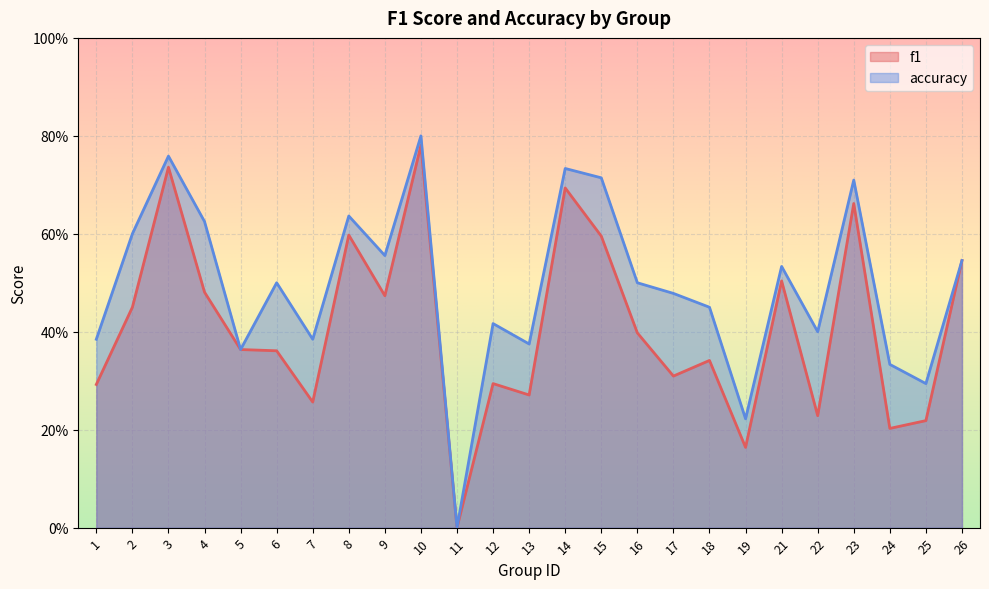

How many lines are shown in the chart?

2